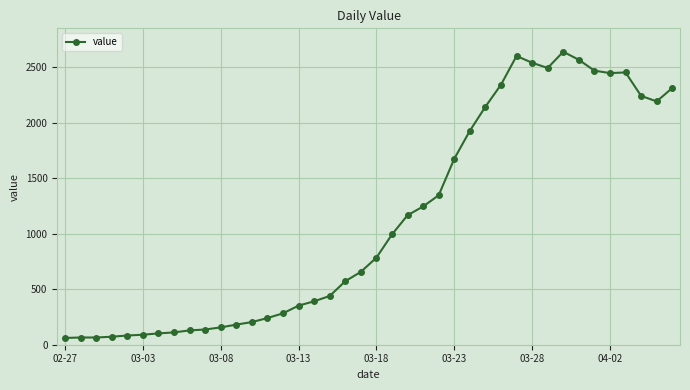

What is the value of the 39th point from the left?

2191